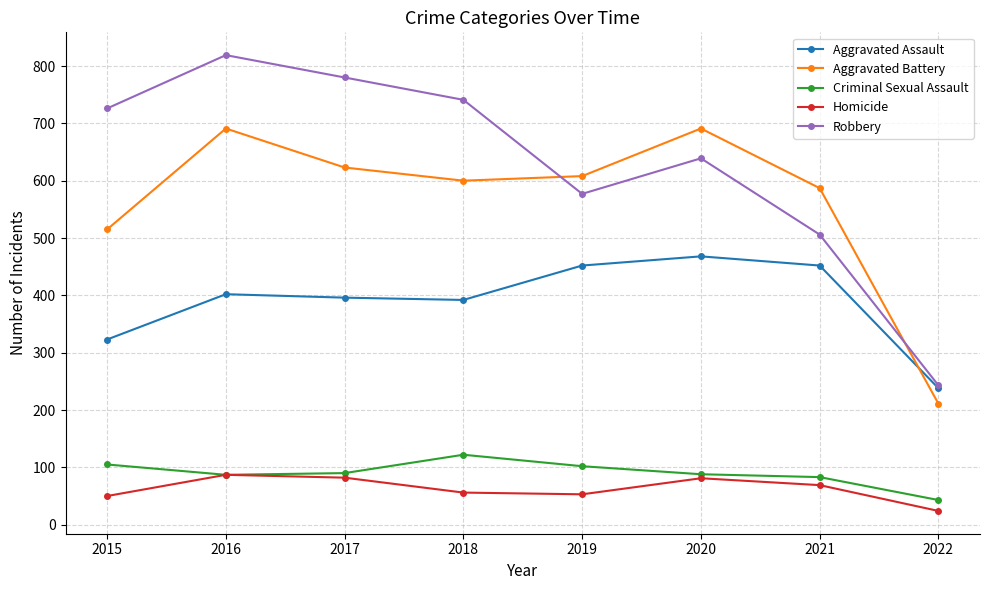

True or false: Robbery has more than 1 interior local peaks.

True